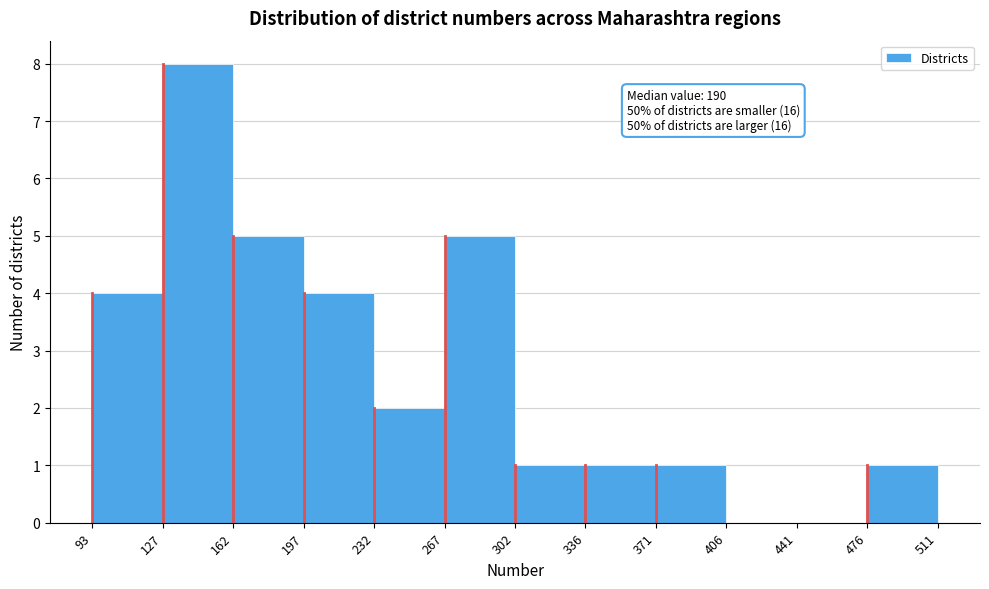

Which range on the x-axis has the tallest bar?

127 to 162